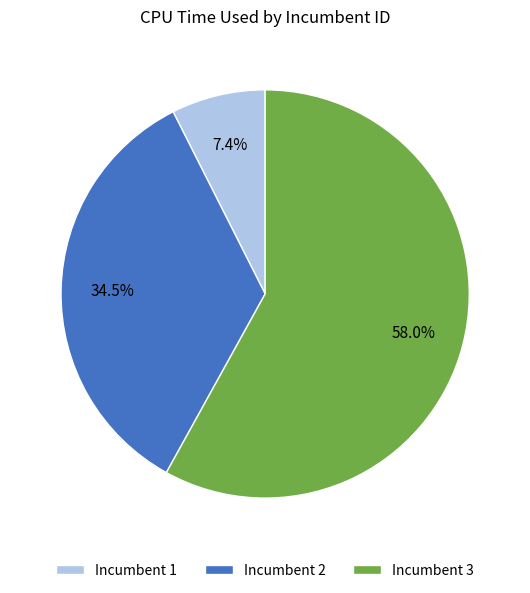

Which category has the biggest portion of the pie?

Incumbent 3